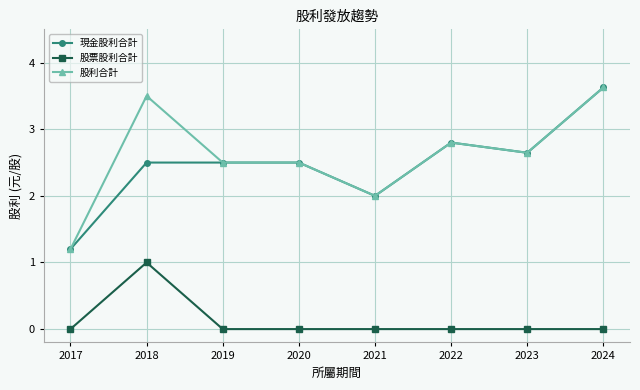

Does the chart have visible grid lines?

Yes